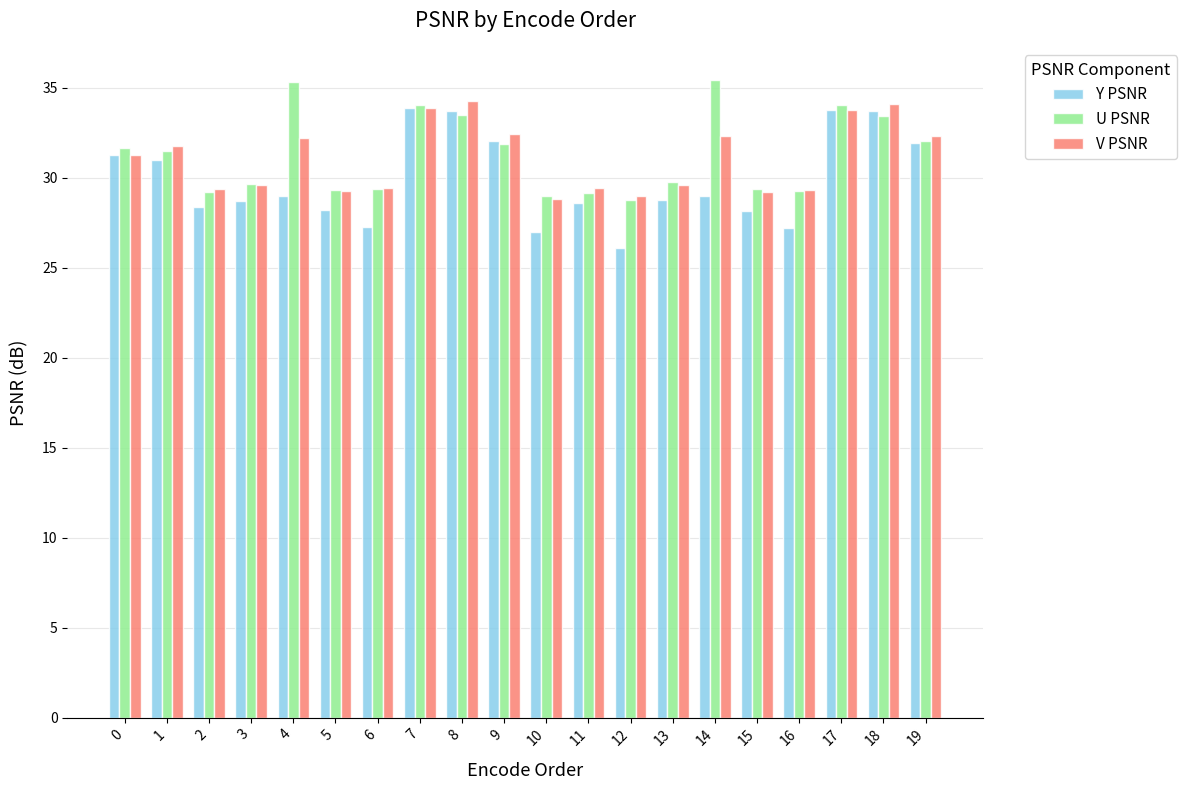

Does the chart contain stacked bars?

No